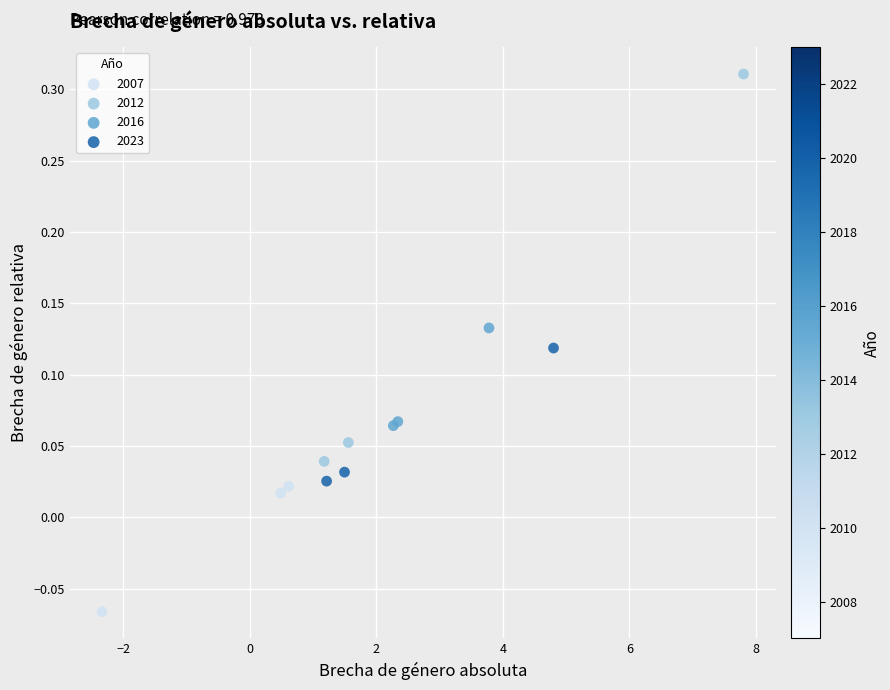

Which series has the largest Y range (max minus min)?

2012